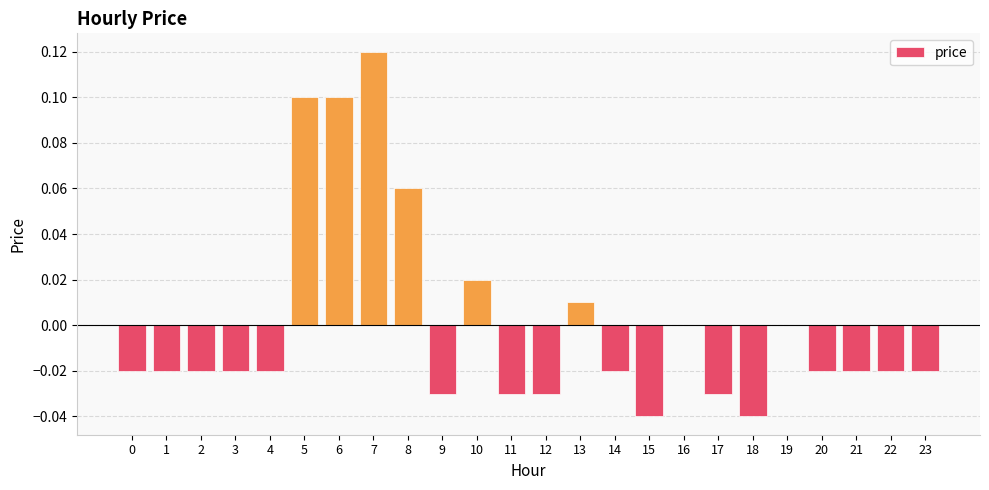

Which label corresponds to the largest value in the chart?

7